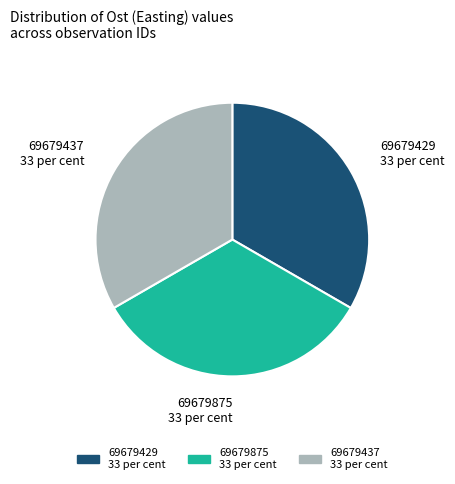

The 69679875 slice represents 44% of the pie. True or false?

False